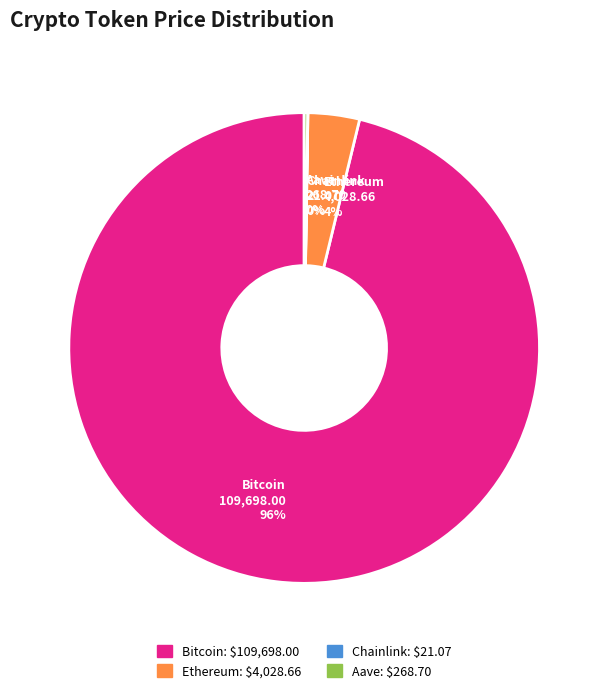

Which category accounts for the majority?

Bitcoin